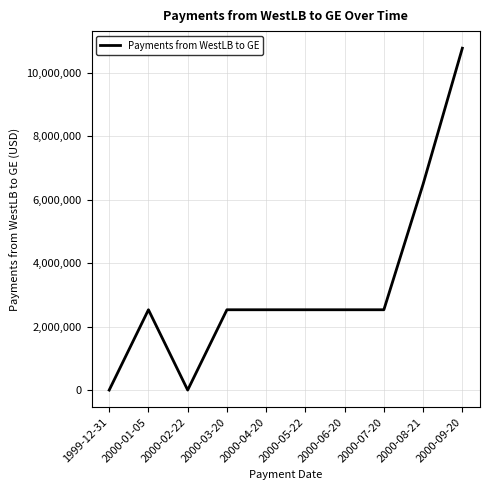

What is the change in value from 2000-02-22 to 2000-05-22?

+2529455.3